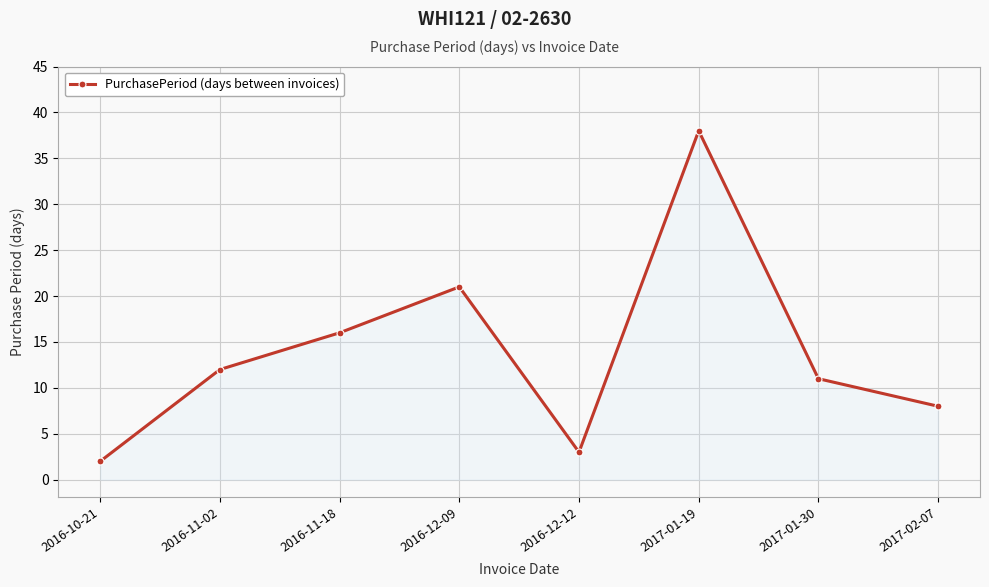

True or false: there are more than 2 points higher than both neighbors.

False